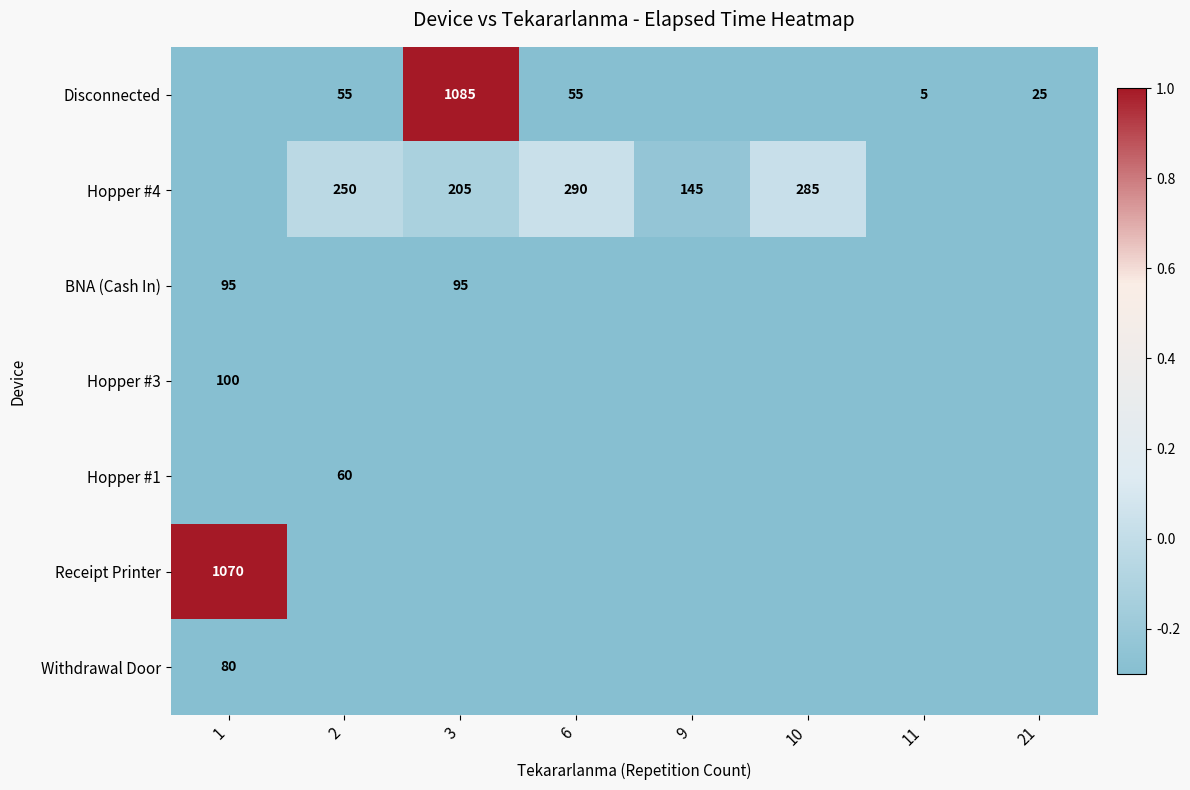

Is it true that Disconnected equals 55.0 at 6?

True